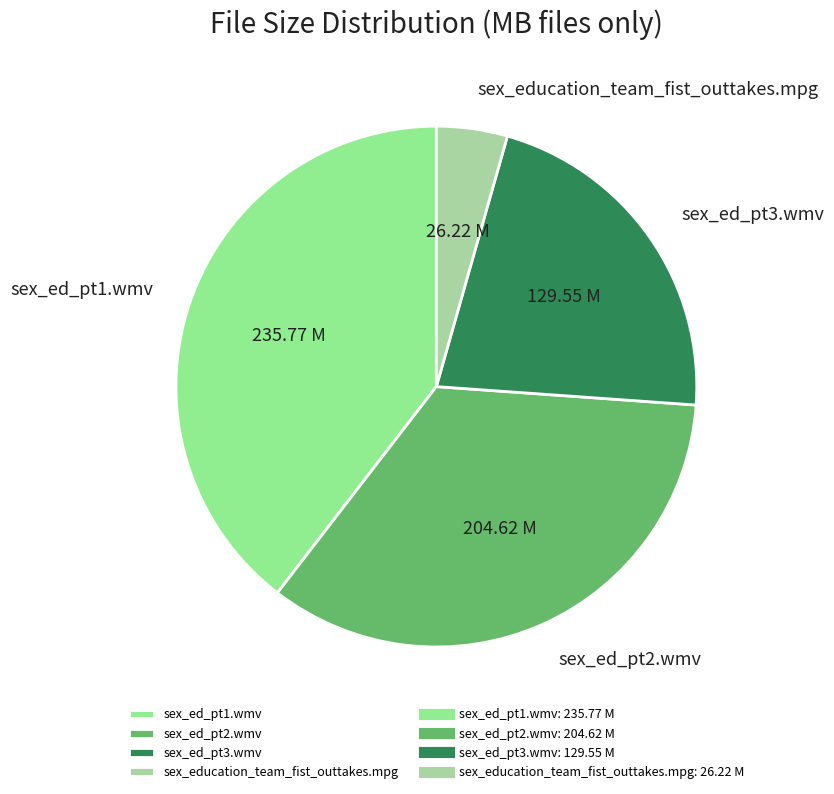

Combined, do sex_ed_pt3.wmv and sex_ed_pt1.wmv account for over 50%?

Yes